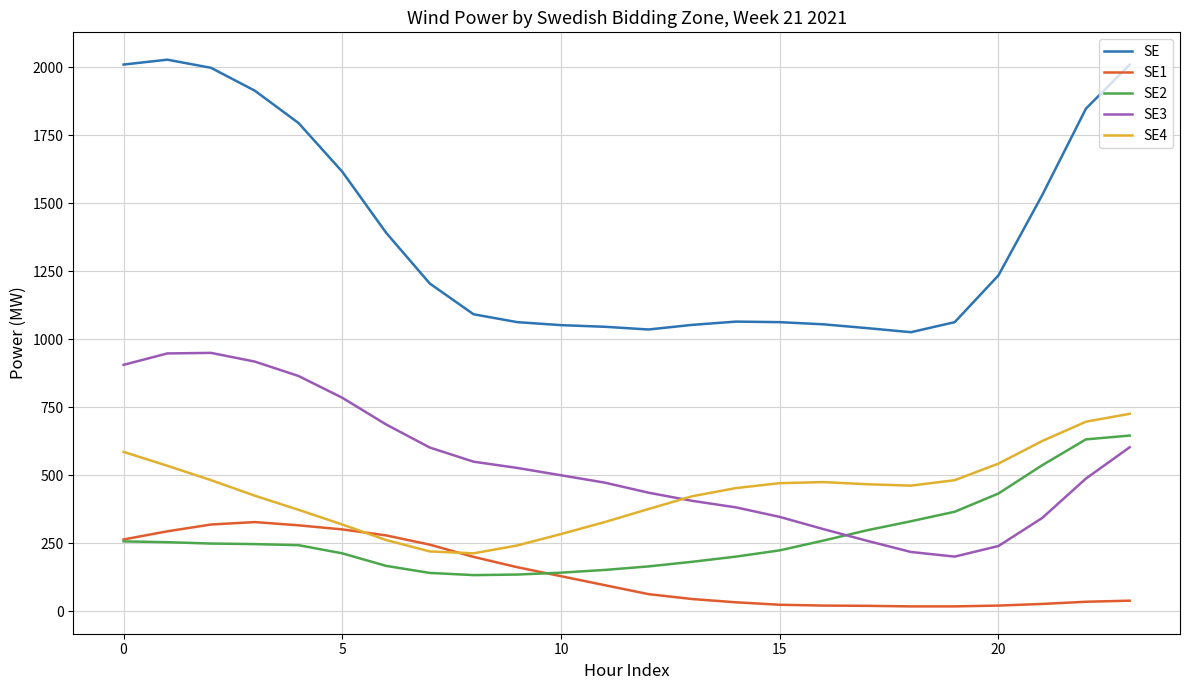

What is the lowest value of the SE series?

1025